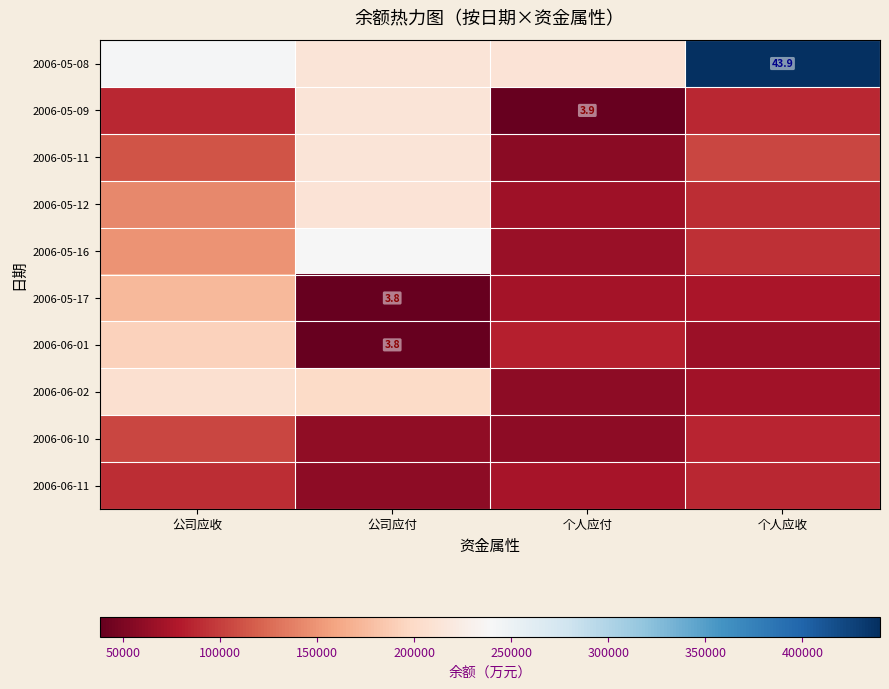

Which label corresponds to the smallest value in the chart?

公司应付